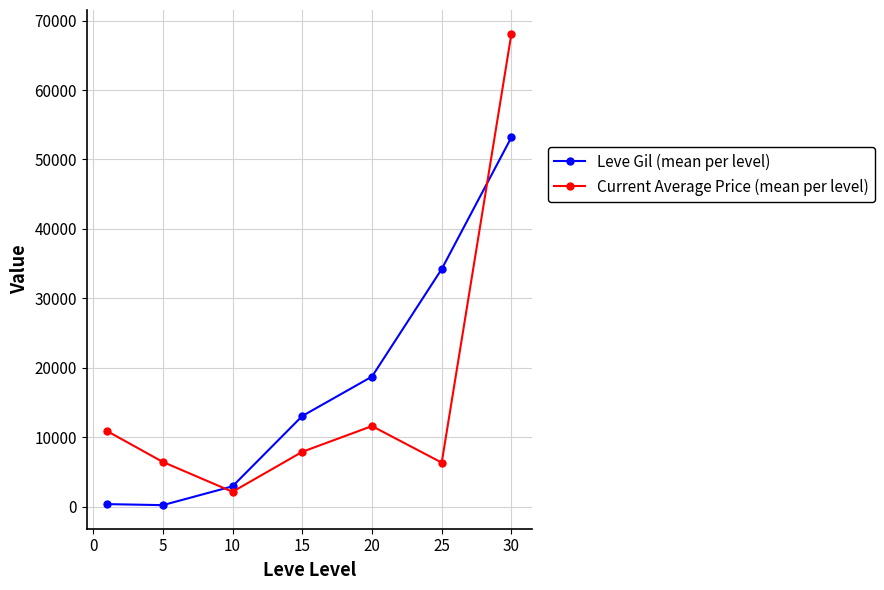

Rank the series by their maximum value, from highest to lowest.

Current Average Price (mean per level), Leve Gil (mean per level)